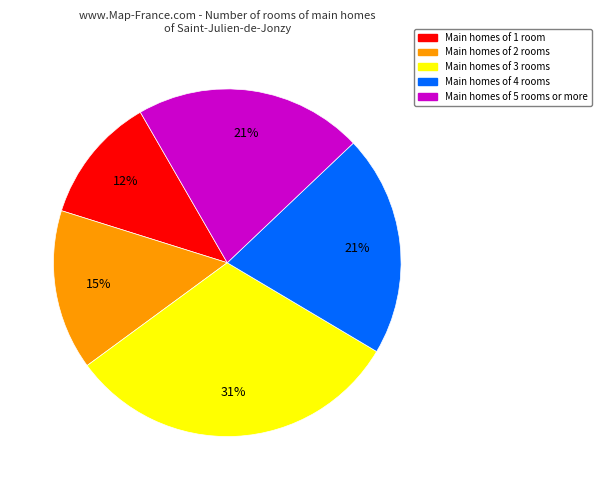

To the nearest percent, what is the average slice percentage?

20%